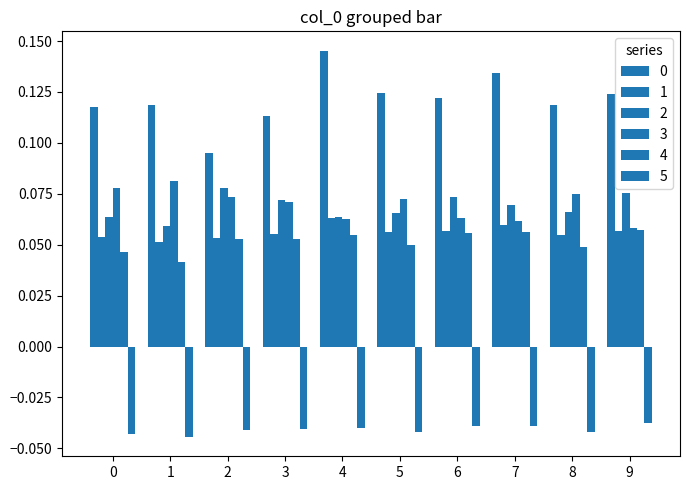

Reading left to right, extract all data points from this chart.

0: 0=0.1	1=0.1	2=0.1	3=0.1	4=0.1	5=0.1	6=0.1	7=0.1	8=0.1	9=0.1
1: 0=0.1	1=0.1	2=0.1	3=0.1	4=0.1	5=0.1	6=0.1	7=0.1	8=0.1	9=0.1
2: 0=0.1	1=0.1	2=0.1	3=0.1	4=0.1	5=0.1	6=0.1	7=0.1	8=0.1	9=0.1
3: 0=0.1	1=0.1	2=0.1	3=0.1	4=0.1	5=0.1	6=0.1	7=0.1	8=0.1	9=0.1
4: 0=0.0	1=0.0	2=0.1	3=0.1	4=0.1	5=0.1	6=0.1	7=0.1	8=0.0	9=0.1
5: 0=-0.0	1=-0.0	2=-0.0	3=-0.0	4=-0.0	5=-0.0	6=-0.0	7=-0.0	8=-0.0	9=-0.0